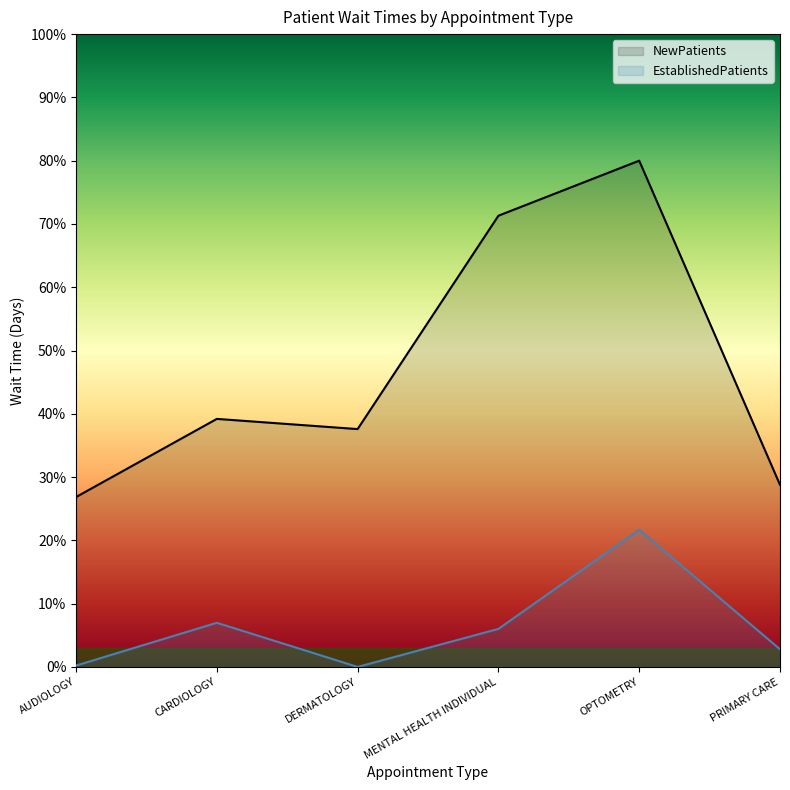

What is the spread (max minus min) of values at OPTOMETRY?

58.3